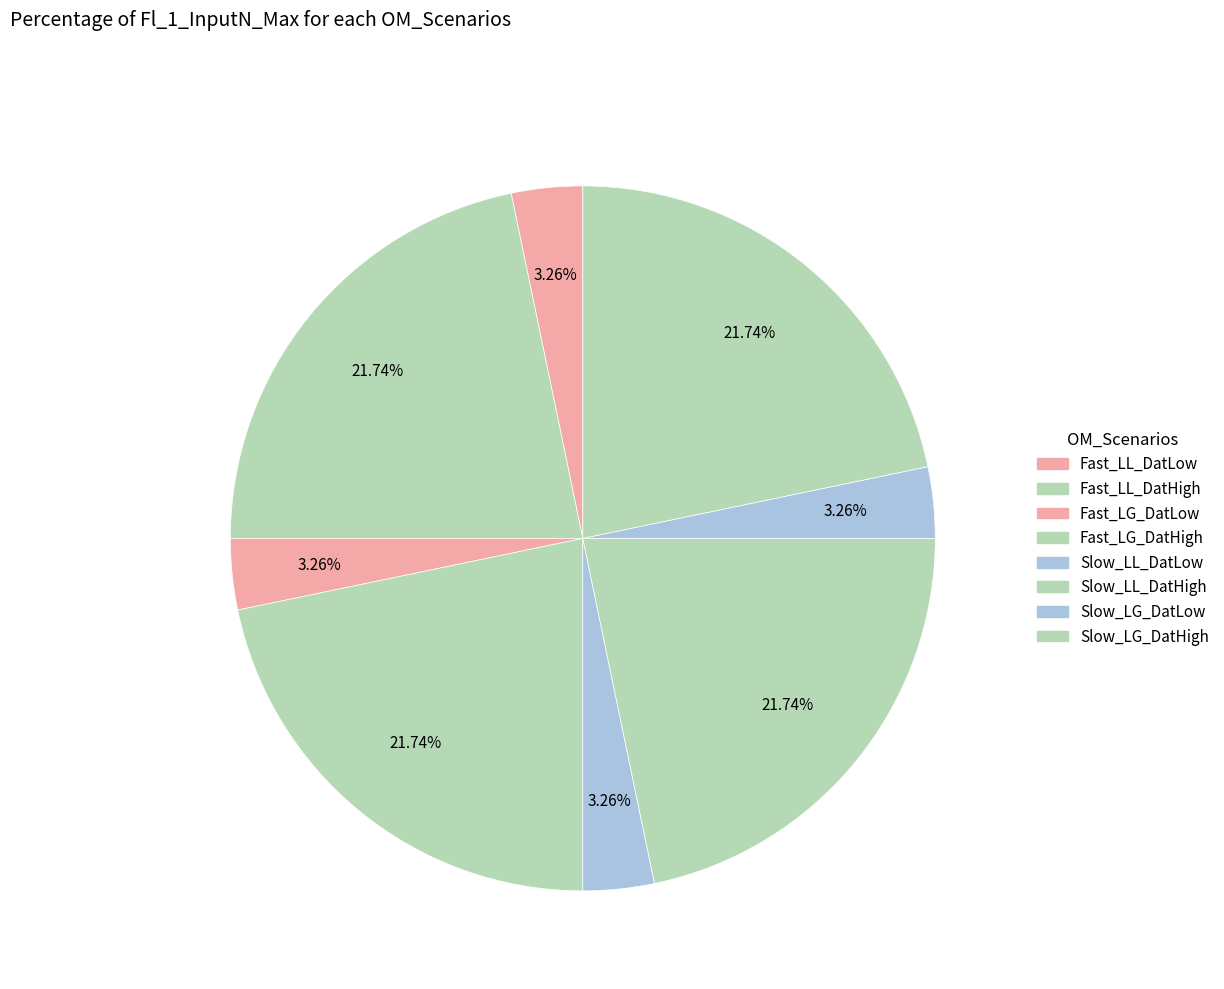

Count the number of slices in the pie.

8